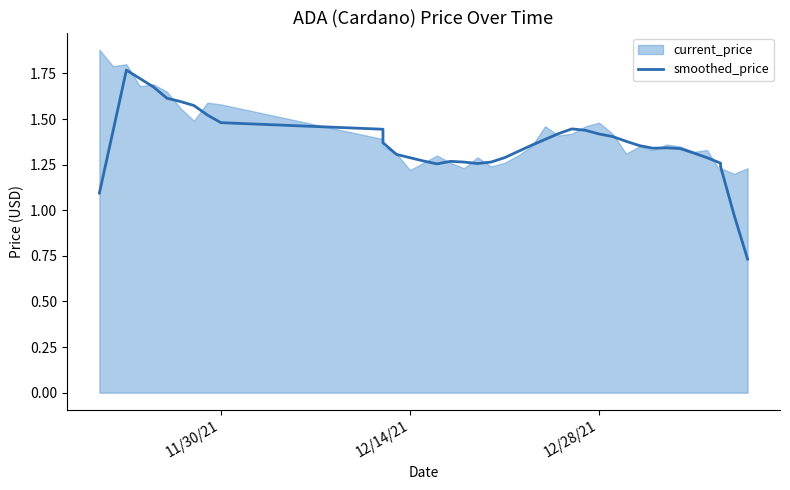

What is the smallest value displayed?

0.7